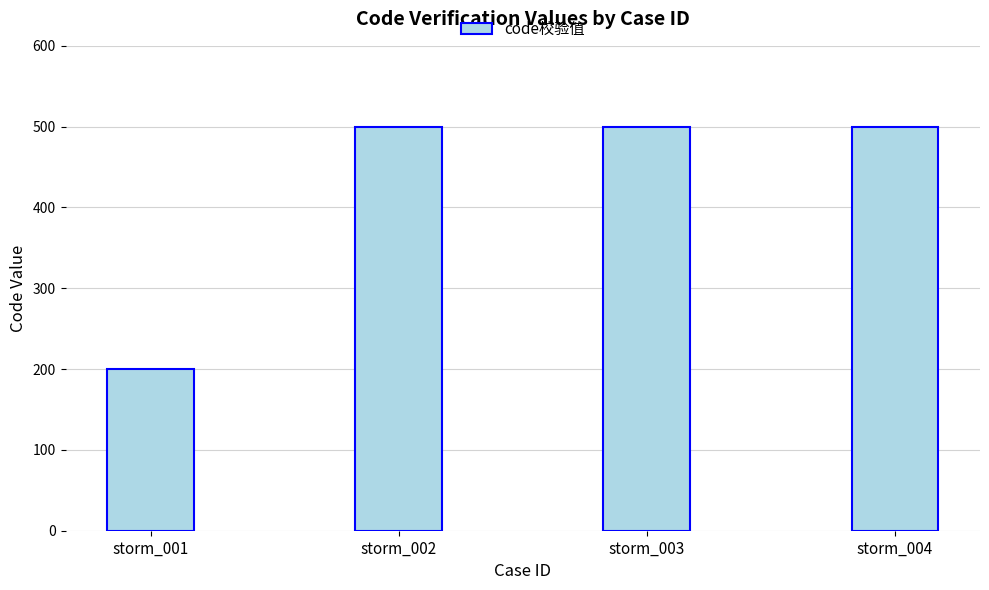

Which has a higher value, storm_001 or storm_002?

storm_002